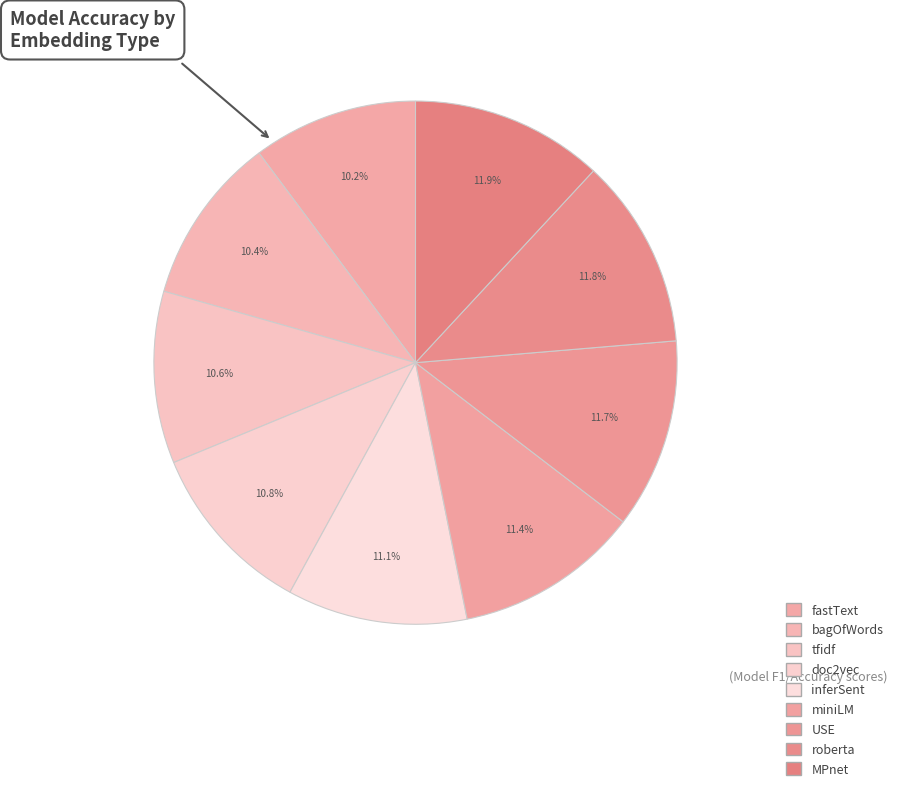

How many slices are in this pie chart?

9